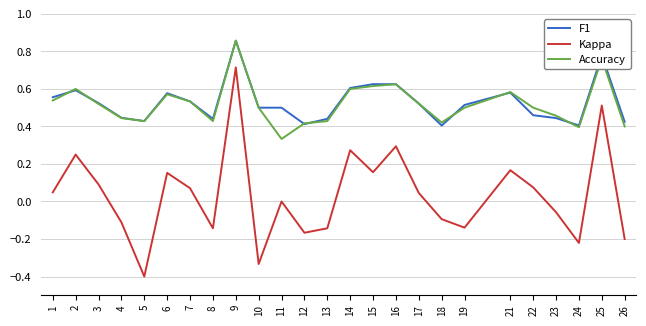

At how many categories does at least one series exceed 0?

25